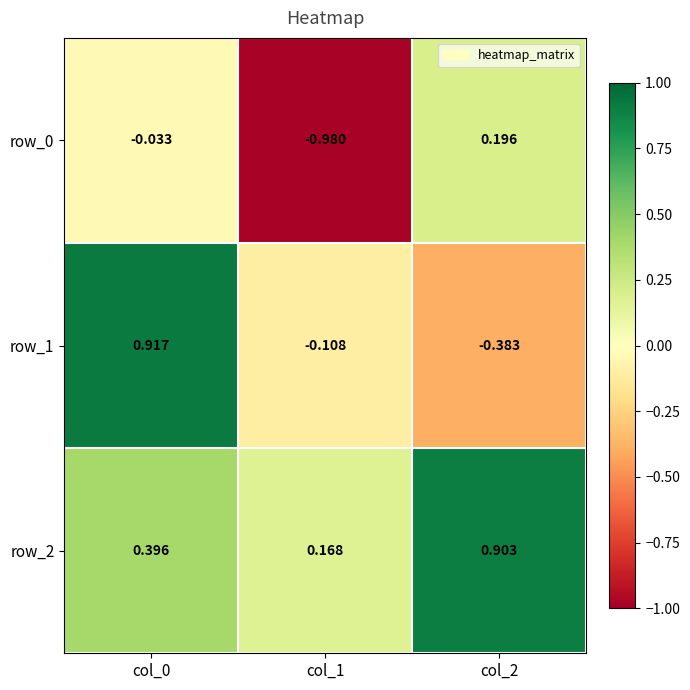

Between col_1 and col_2, which is larger?

col_2